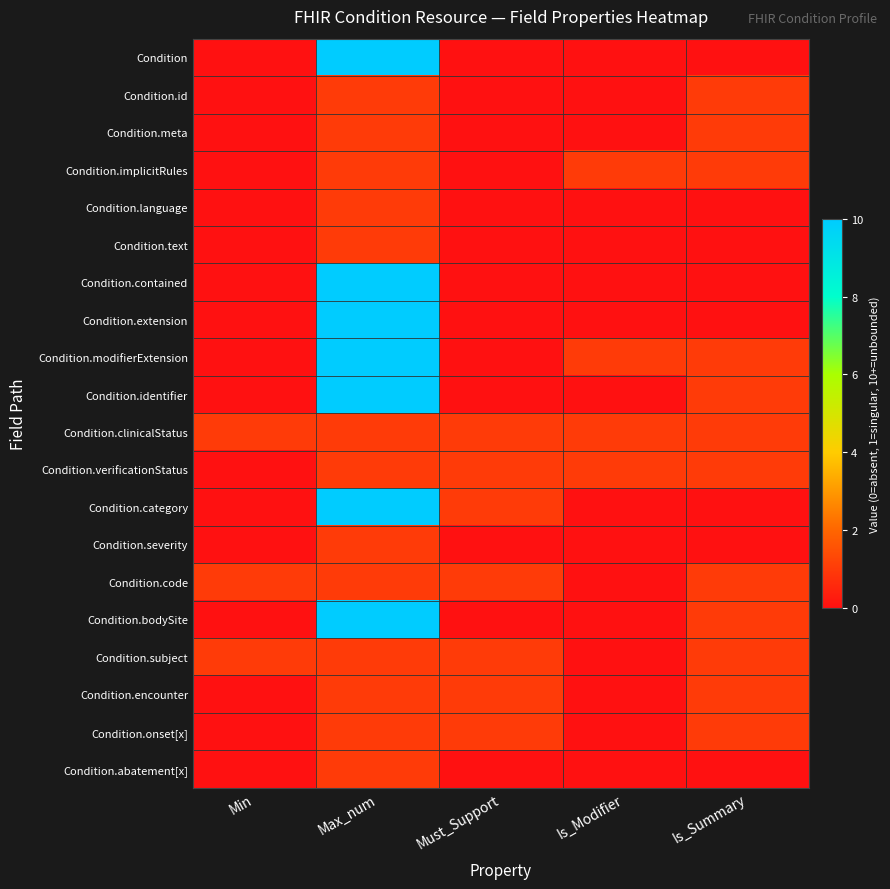

Reading right to left, what are all the values shown in this chart?

Condition: Is_Summary=0	Is_Modifier=0	Must_Support=0	Max_num=10	Min=0
Condition.id: Is_Summary=1	Is_Modifier=0	Must_Support=0	Max_num=1	Min=0
Condition.meta: Is_Summary=1	Is_Modifier=0	Must_Support=0	Max_num=1	Min=0
Condition.implicitRules: Is_Summary=1	Is_Modifier=1	Must_Support=0	Max_num=1	Min=0
Condition.language: Is_Summary=0	Is_Modifier=0	Must_Support=0	Max_num=1	Min=0
Condition.text: Is_Summary=0	Is_Modifier=0	Must_Support=0	Max_num=1	Min=0
Condition.contained: Is_Summary=0	Is_Modifier=0	Must_Support=0	Max_num=10	Min=0
Condition.extension: Is_Summary=0	Is_Modifier=0	Must_Support=0	Max_num=10	Min=0
Condition.modifierExtension: Is_Summary=1	Is_Modifier=1	Must_Support=0	Max_num=10	Min=0
Condition.identifier: Is_Summary=1	Is_Modifier=0	Must_Support=0	Max_num=10	Min=0
Condition.clinicalStatus: Is_Summary=1	Is_Modifier=1	Must_Support=1	Max_num=1	Min=1
Condition.verificationStatus: Is_Summary=1	Is_Modifier=1	Must_Support=1	Max_num=1	Min=0
Condition.category: Is_Summary=0	Is_Modifier=0	Must_Support=1	Max_num=10	Min=0
Condition.severity: Is_Summary=0	Is_Modifier=0	Must_Support=0	Max_num=1	Min=0
Condition.code: Is_Summary=1	Is_Modifier=0	Must_Support=1	Max_num=1	Min=1
Condition.bodySite: Is_Summary=1	Is_Modifier=0	Must_Support=0	Max_num=10	Min=0
Condition.subject: Is_Summary=1	Is_Modifier=0	Must_Support=1	Max_num=1	Min=1
Condition.encounter: Is_Summary=1	Is_Modifier=0	Must_Support=1	Max_num=1	Min=0
Condition.onset[x]: Is_Summary=1	Is_Modifier=0	Must_Support=1	Max_num=1	Min=0
Condition.abatement[x]: Is_Summary=0	Is_Modifier=0	Must_Support=0	Max_num=1	Min=0